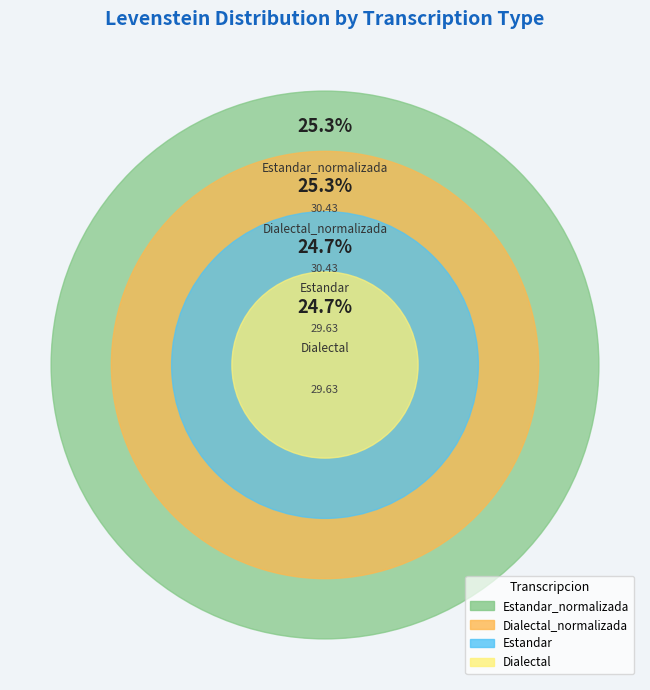

What portion of the pie excludes Estandar_normalizada?

74.7%